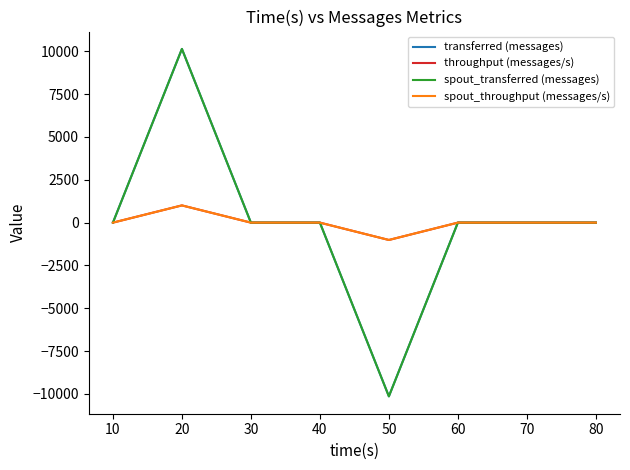

What is the maximum value shown in the chart?

10140